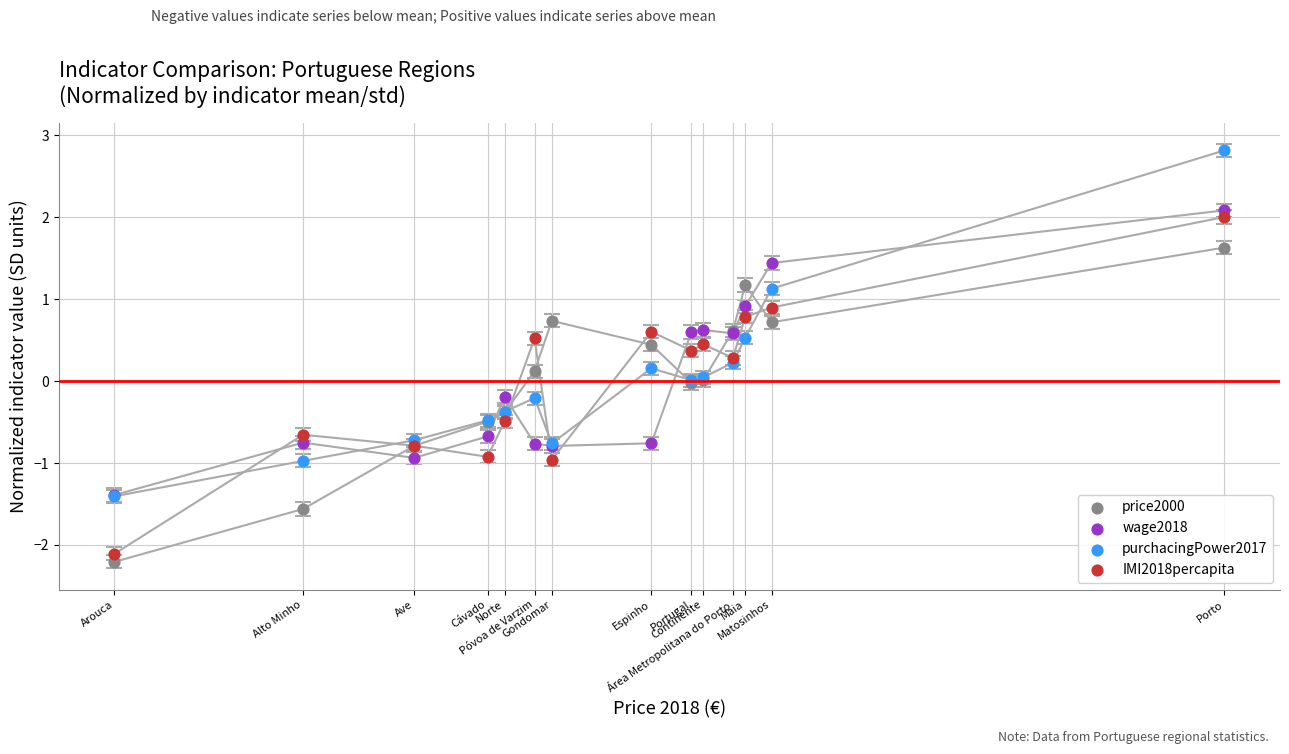

Which series contains the lowest Y value?

price2000